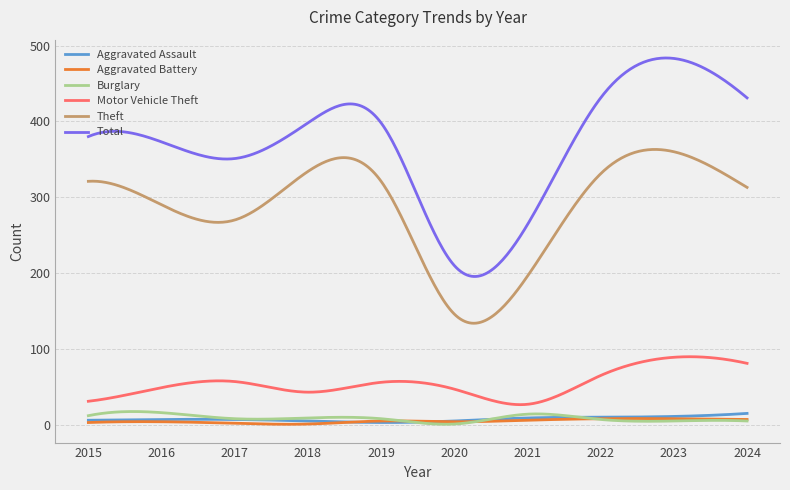

What is the highest value of the Motor Vehicle Theft series?

89.7